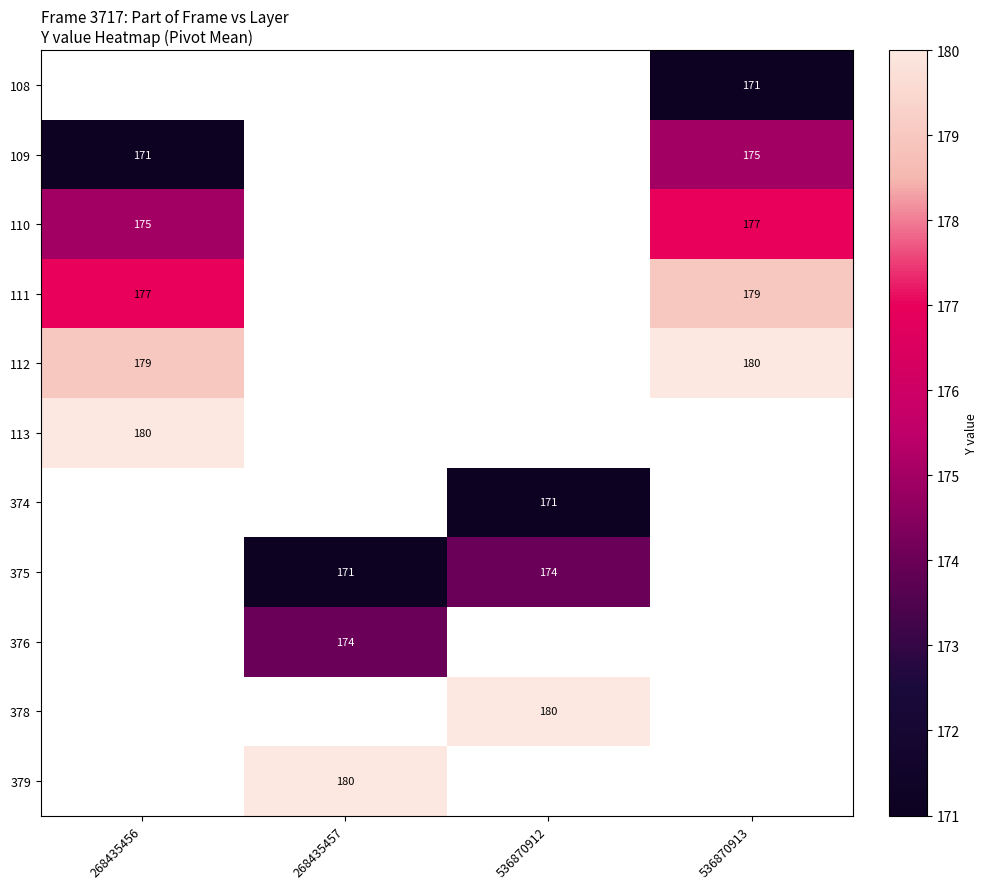

Is the value of 109 at 536870913 greater than the value of 376 at 268435457?

Yes